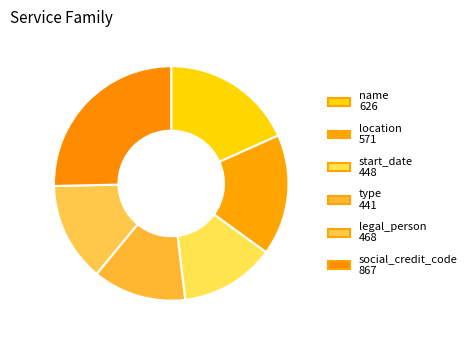

How many slices are in this pie chart?

6